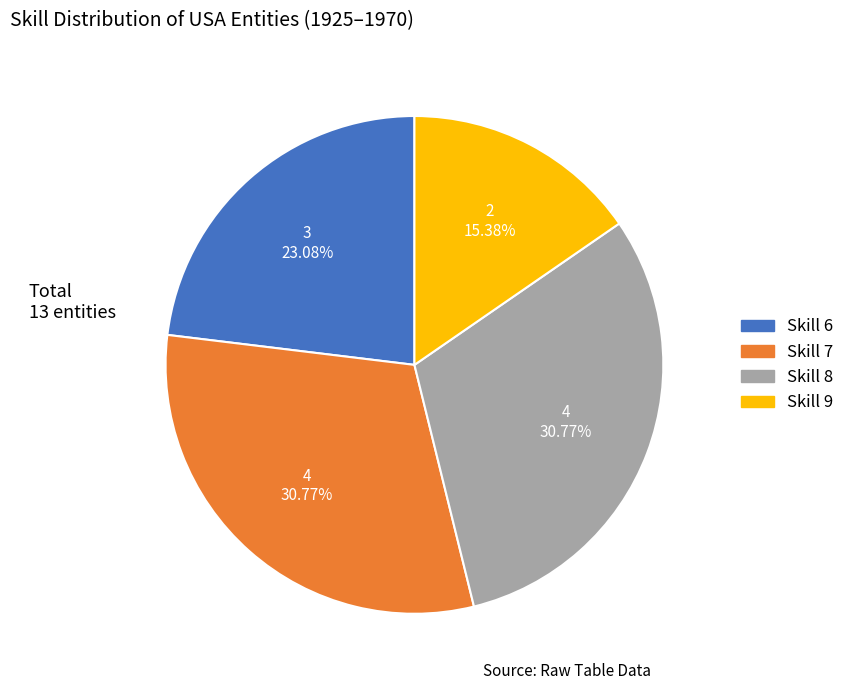

Is there a majority slice in this chart?

No